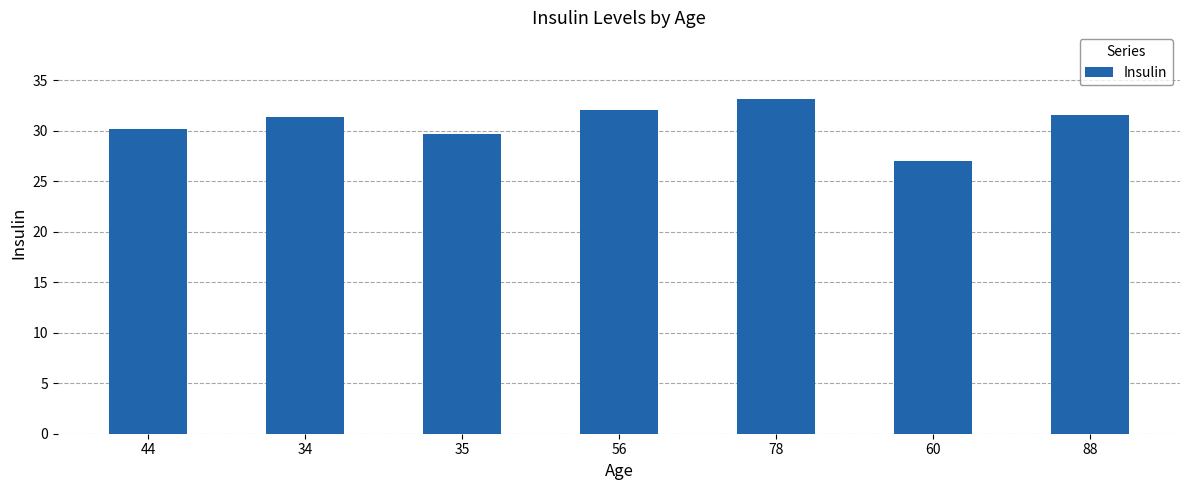

What is the ratio of the value at 78 to the value at 56?

1.0